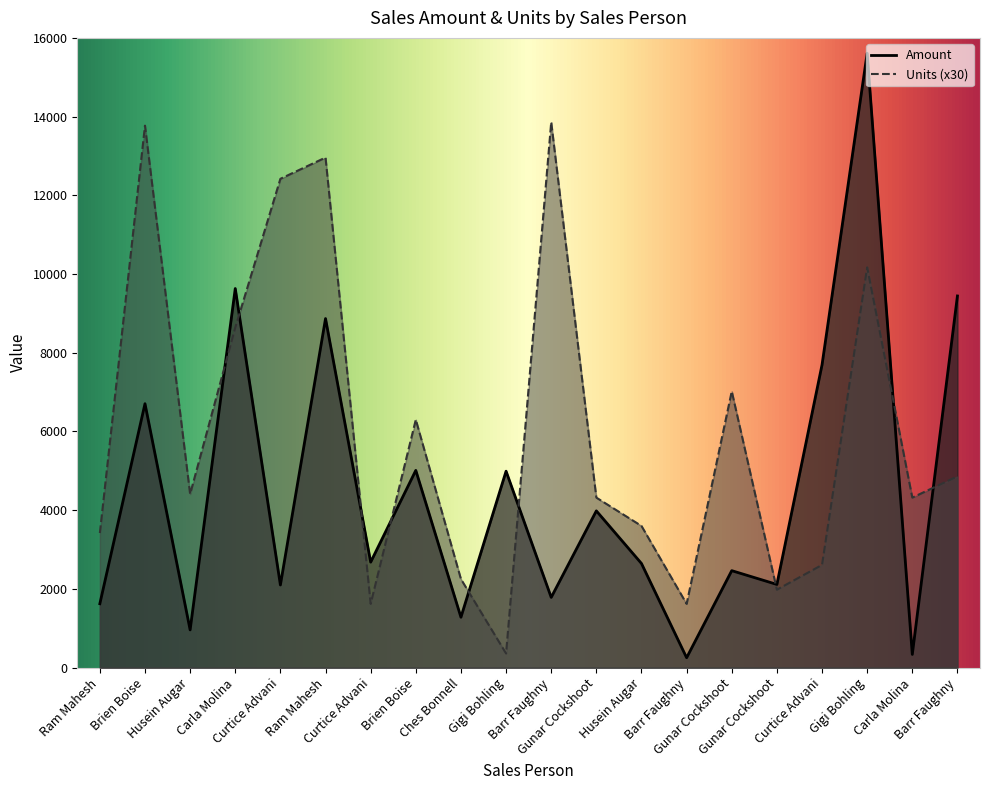

In Amount, how many points are lower than both neighbors (excluding endpoints)?

8